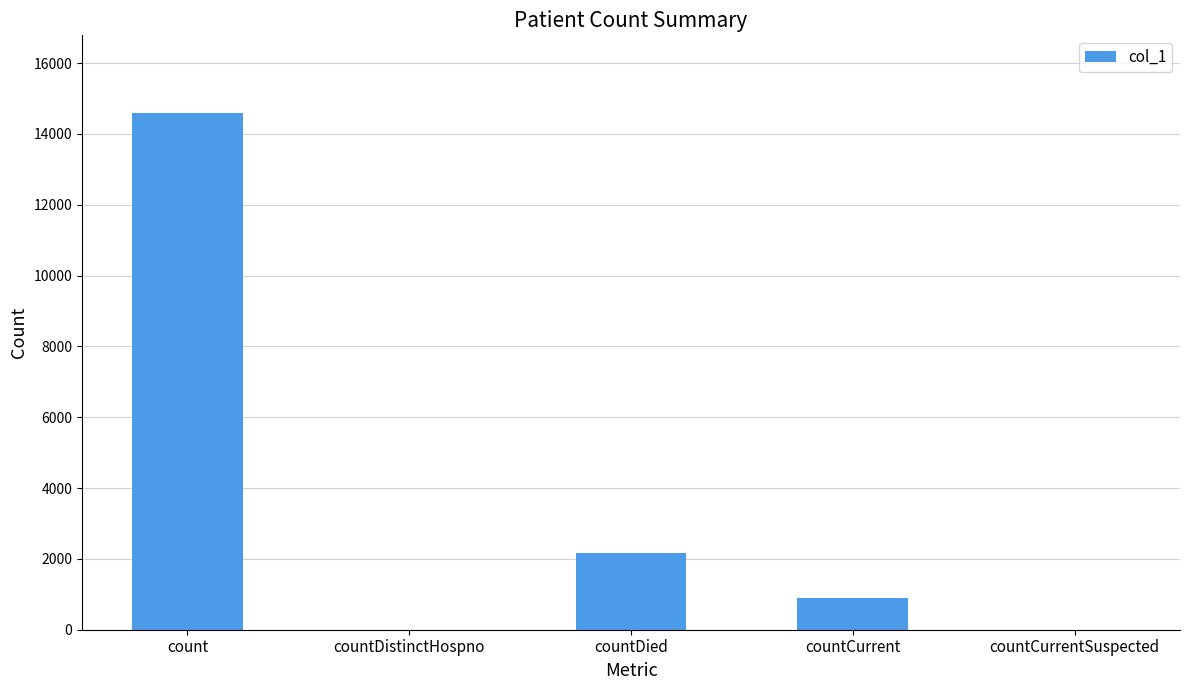

Is it true that the value at countCurrent is 905?

True